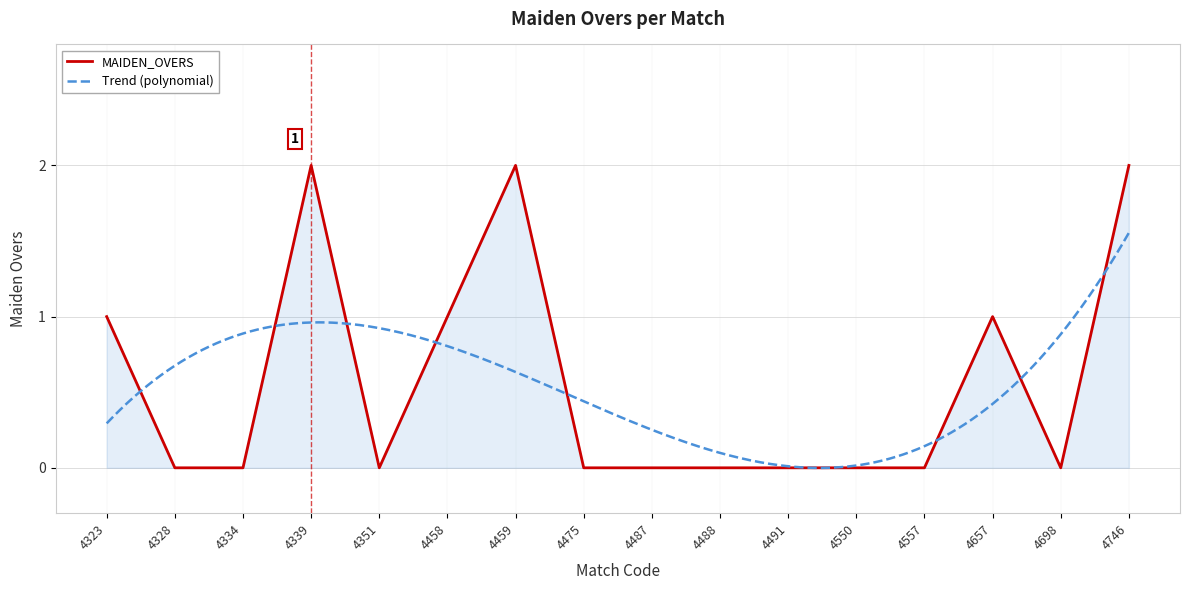

Does the chart display data point markers on the line(s)?

No